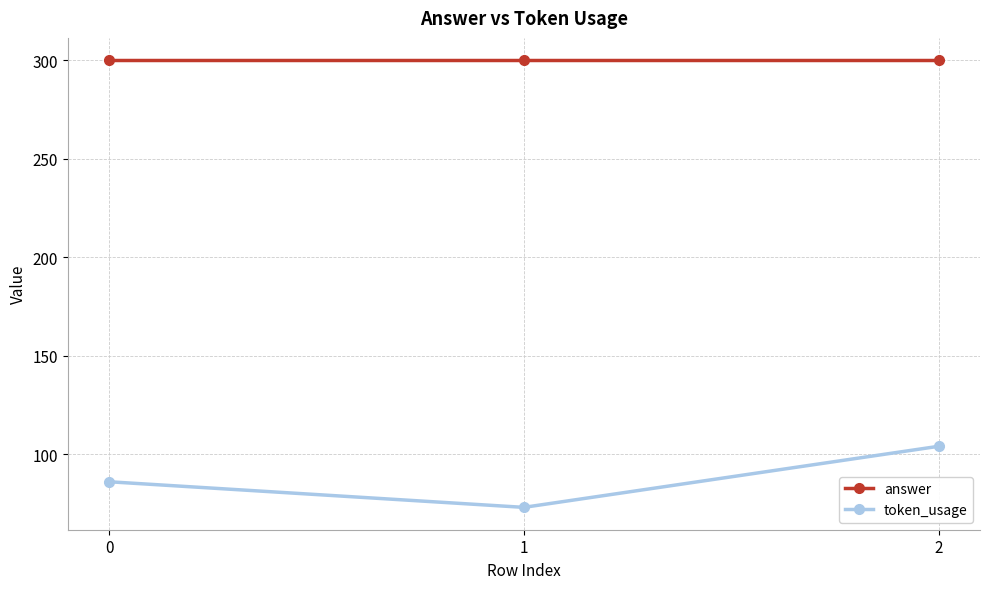

At which category does the chart reach its minimum across all series?

1